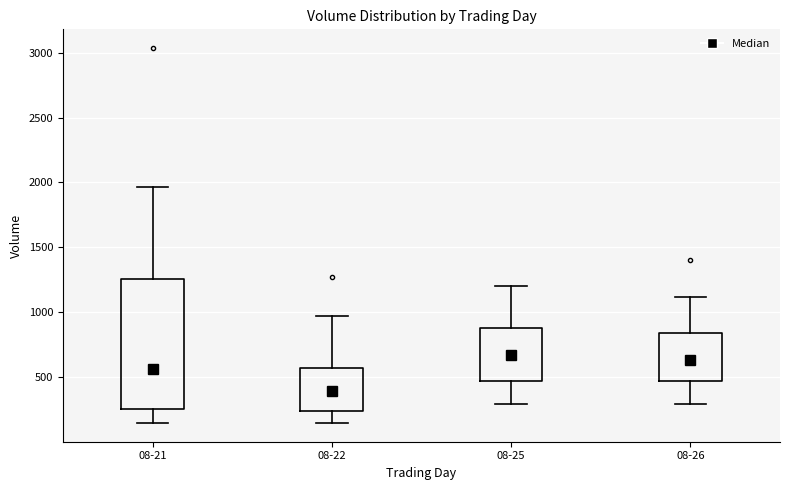

Reading left to right, transcribe this box plot: for each box, give where its median line is, the range the box spans, and where its two whiskers end, as read against the y-axis. The values are not printed on the chart, so give them approximately, as read against the axis.

08-21: median 550, box 250 to 1250, whiskers 150 to 1950
08-22: median 400, box 250 to 550, whiskers 150 to 950
08-25: median 650, box 450 to 900, whiskers 300 to 1200
08-26: median 650, box 450 to 850, whiskers 300 to 1100